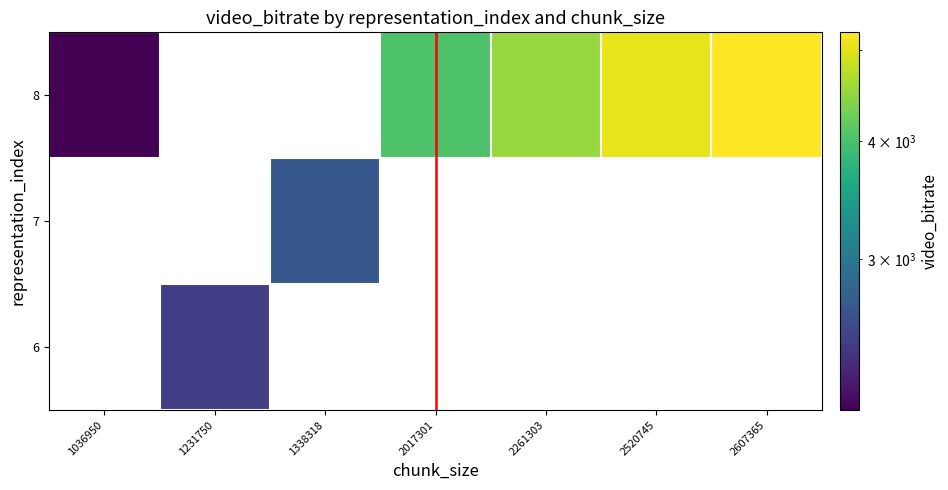

Where does the 8 series first go above 4034?

2017301